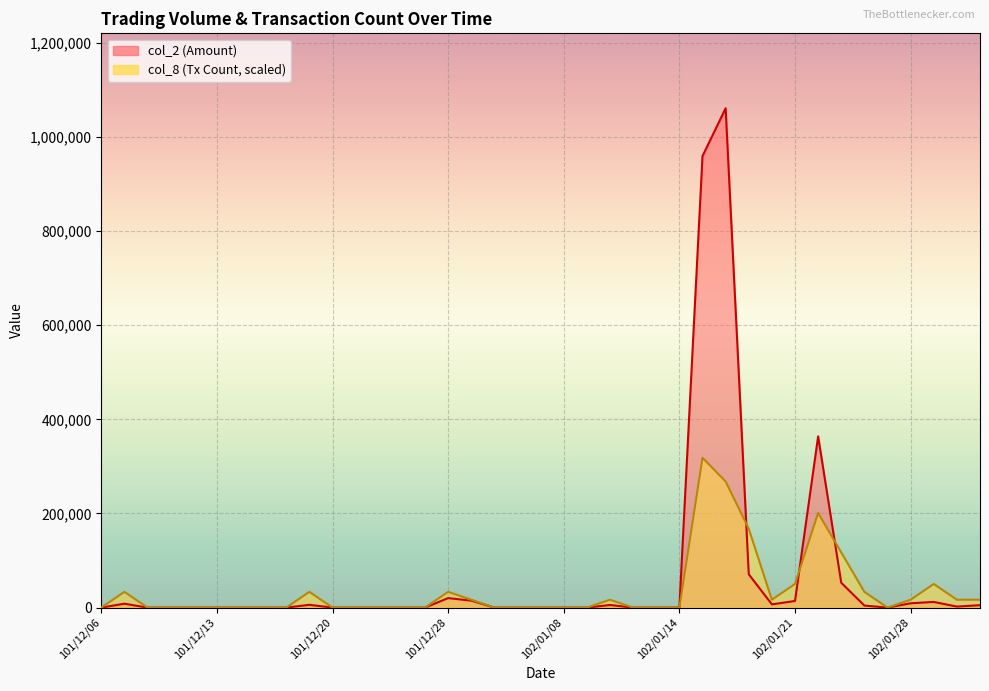

What is the sum of all col_8 values?

1407247.6